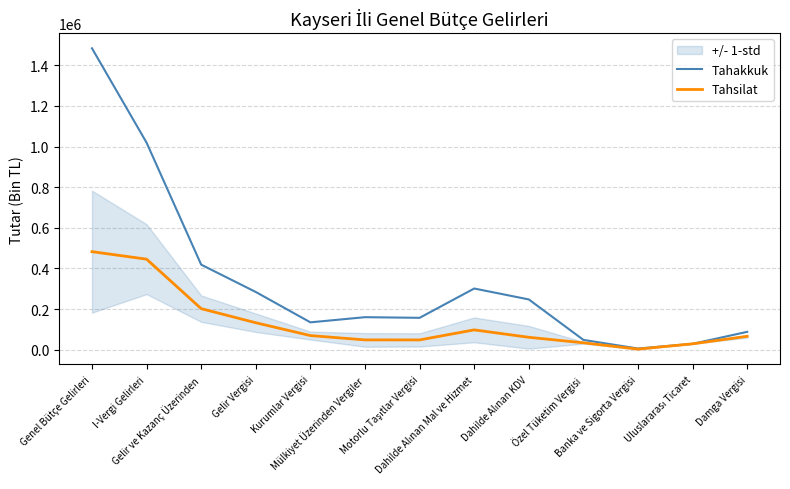

What is the difference between the highest and lowest values at Motorlu Taşıtlar Vergisi?

108772